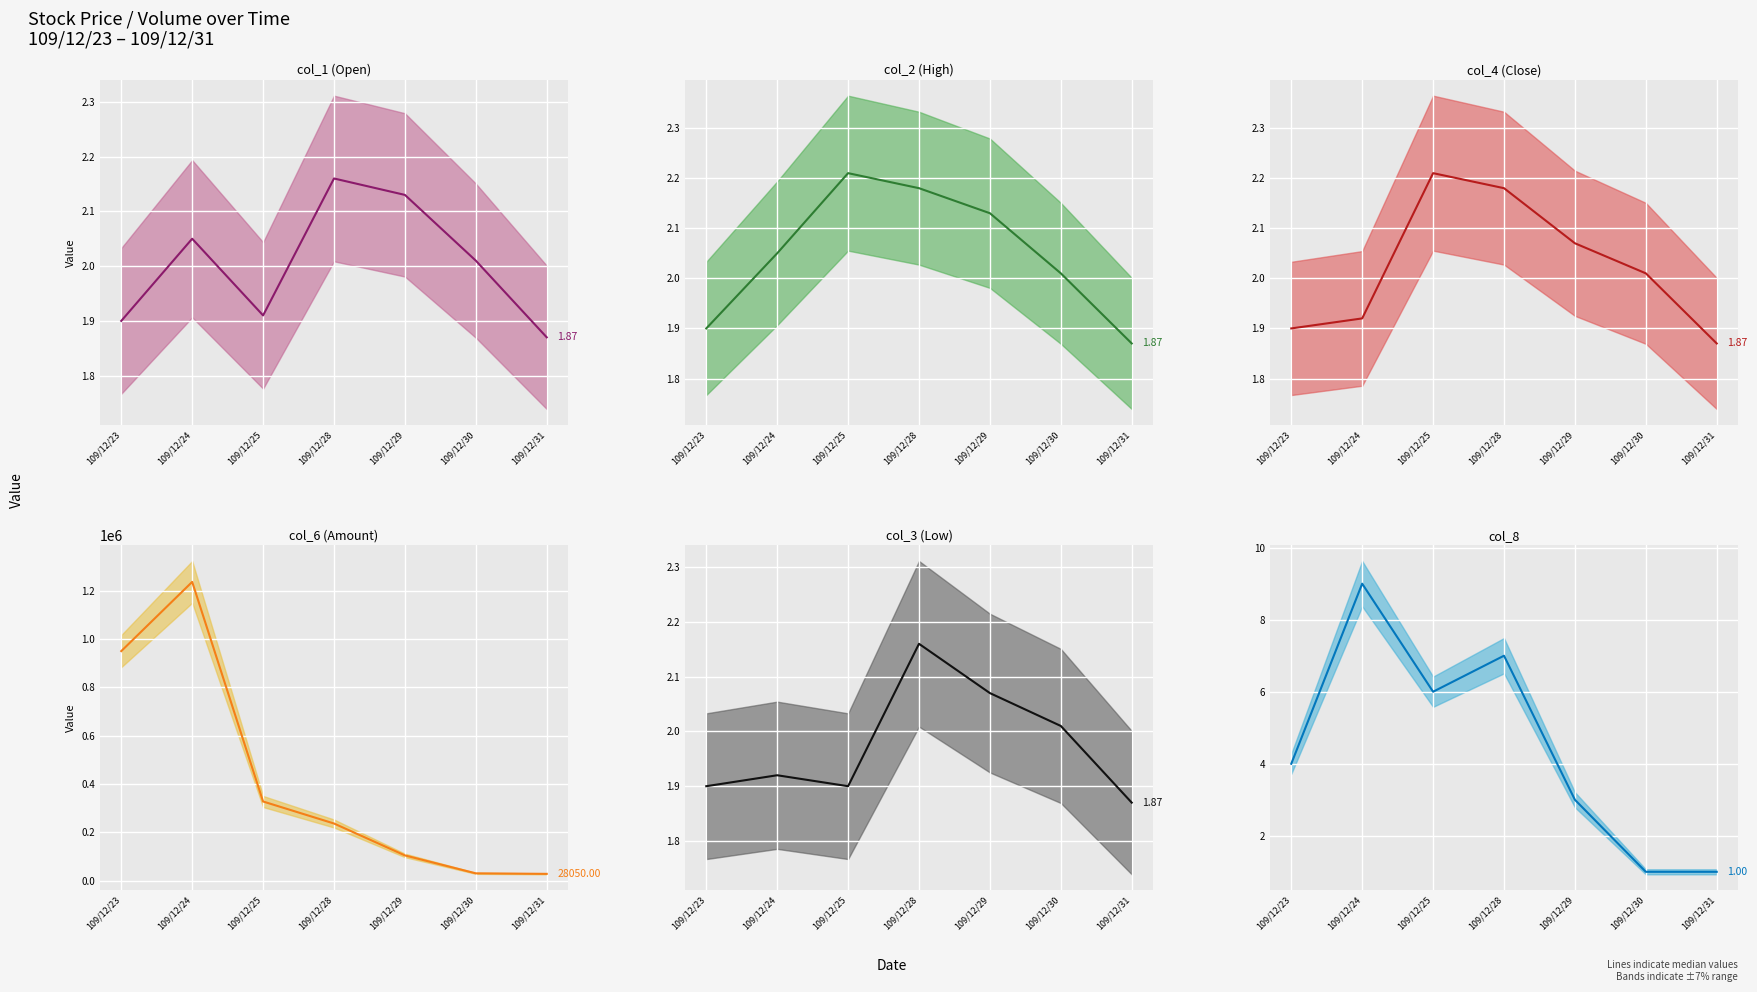

The col_2 (High) (median) series shows 2.2 at 109/12/25. True or false?

True